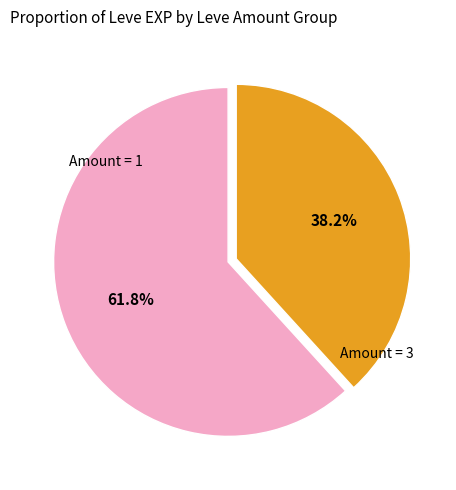

Is there a majority slice in this chart?

Yes